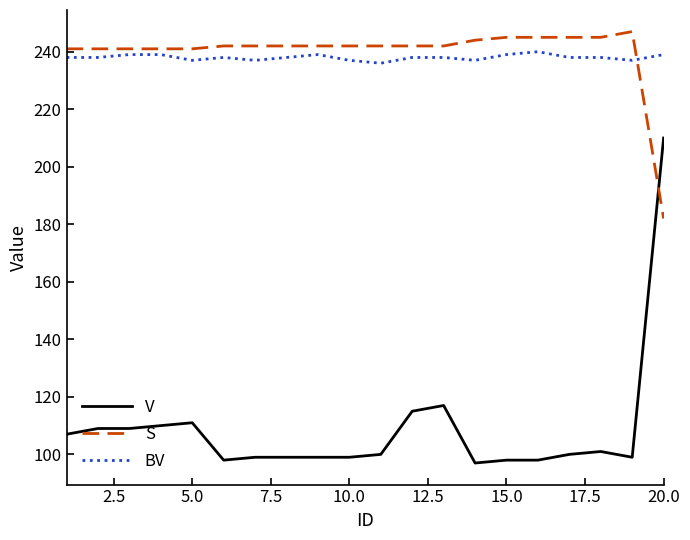

Does the chart have visible grid lines?

No